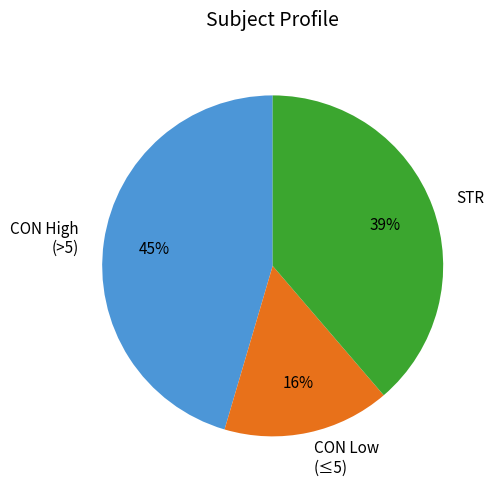

How many slices are in this pie chart?

3